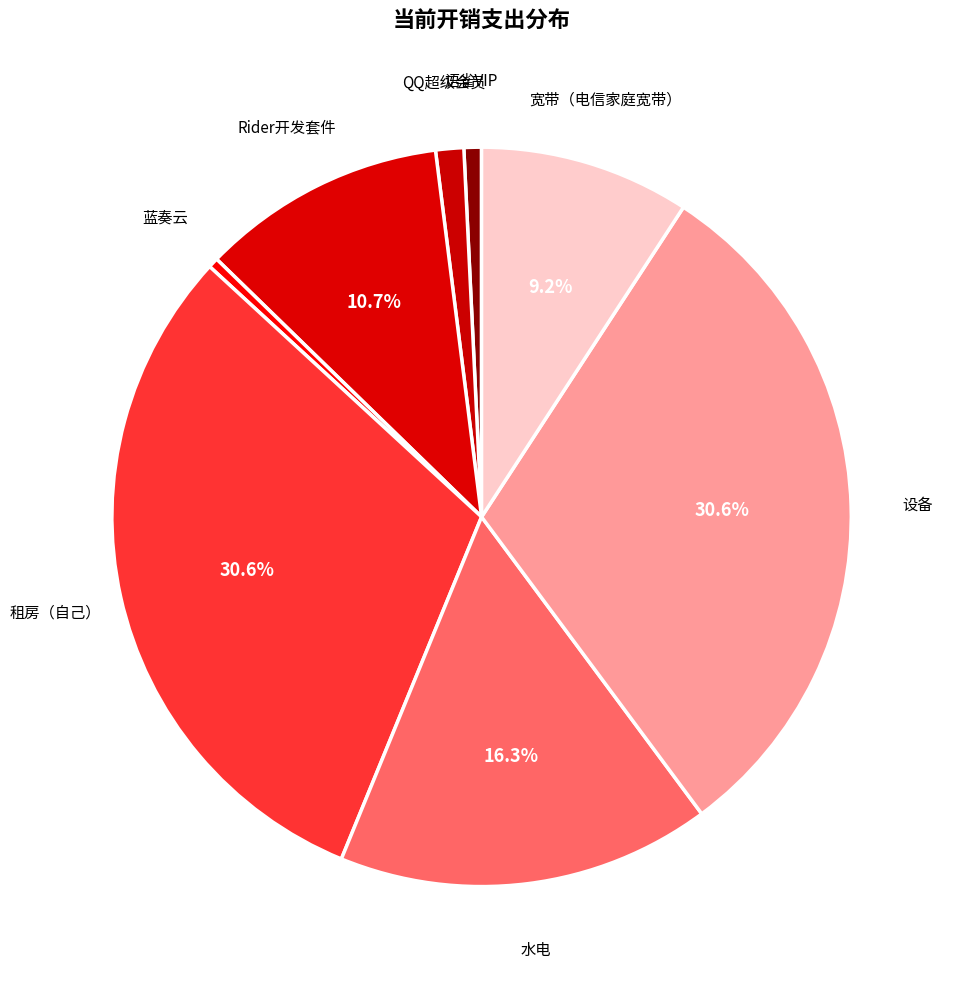

Is there any slice that represents more than half of the pie?

No